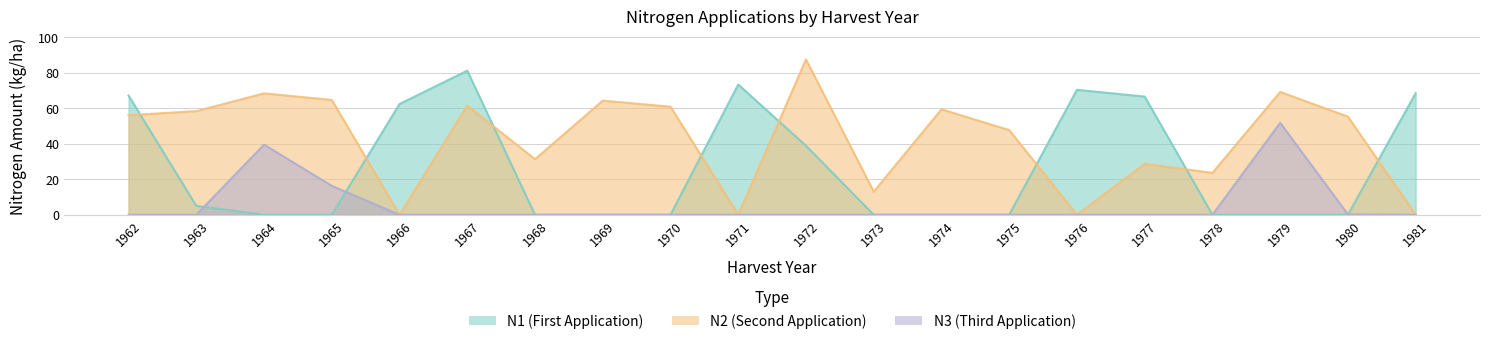

True or false: N1 and N3 intersect in this chart.

True